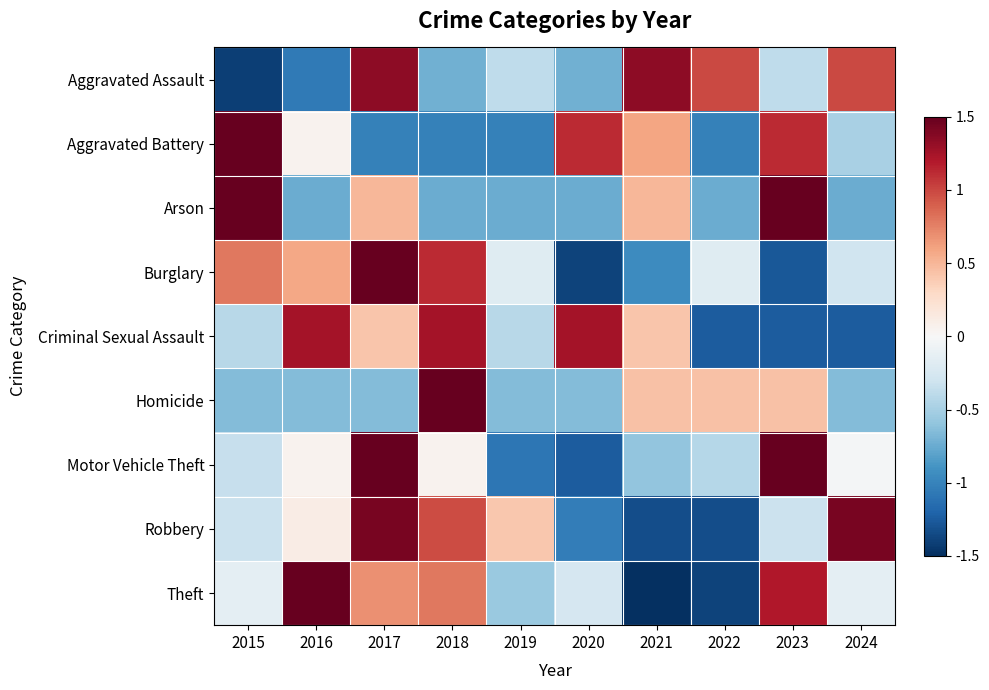

At which category does the chart reach its minimum across all series?

2021